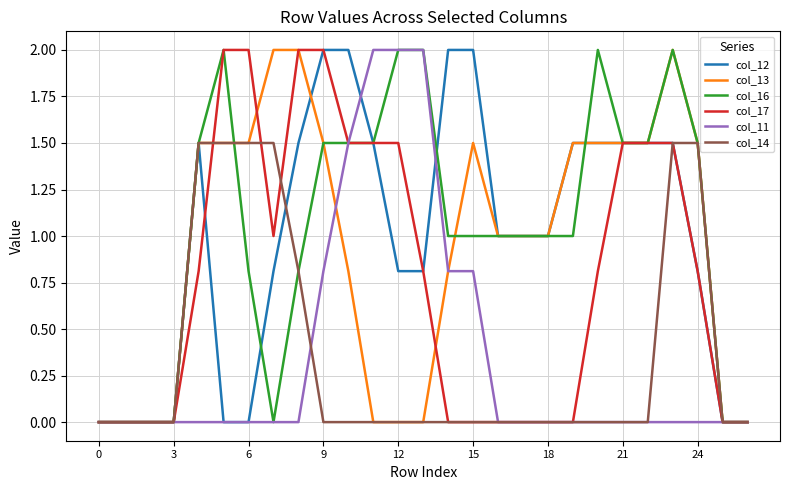

Is this an area chart (filled region under the line)?

No